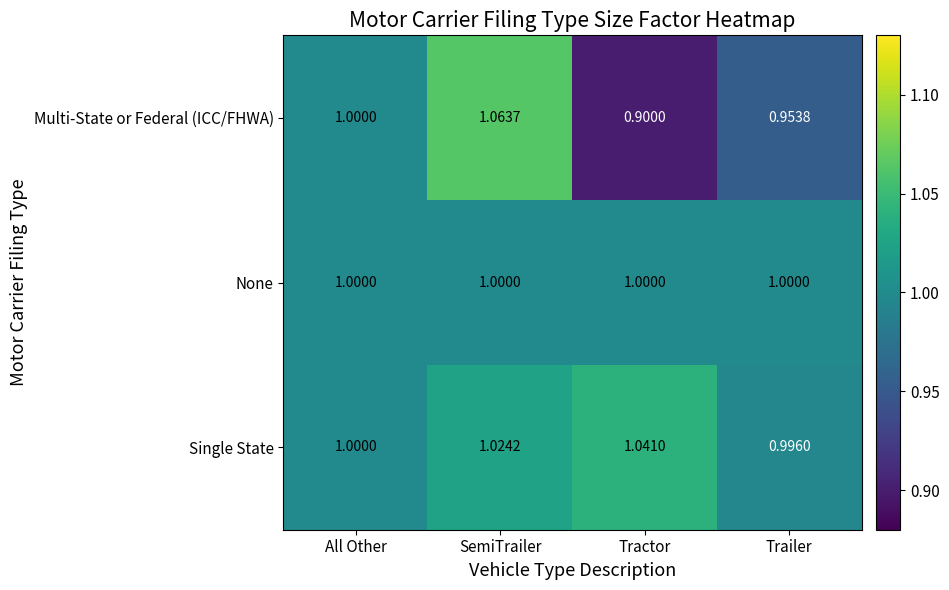

At which label does Multi-State or Federal (ICC/FHWA) reach its peak?

SemiTrailer